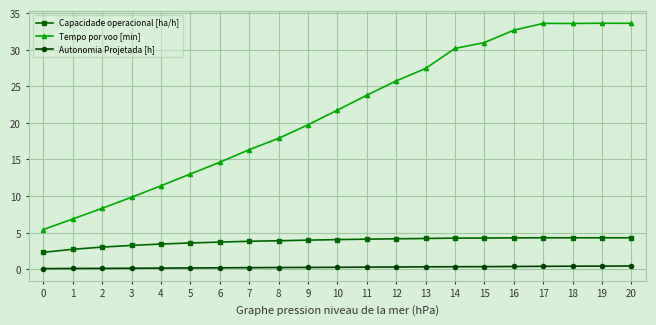

Is it true that Autonomia Projetada [h] equals 0.4 at 17?

True